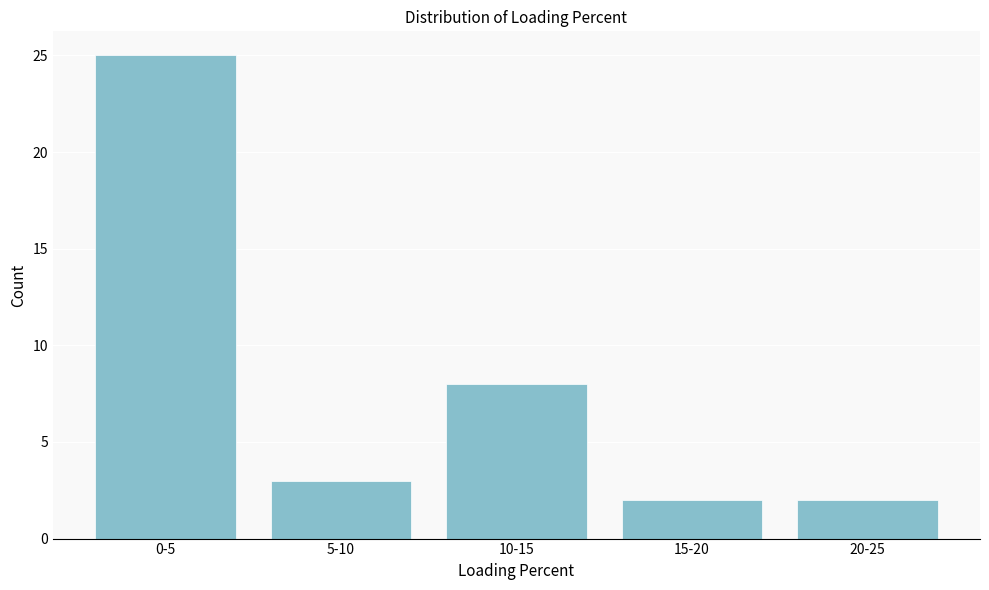

Reading right to left, list all the values displayed in this chart.

20-25=2	15-20=2	10-15=8	5-10=3	0-5=25